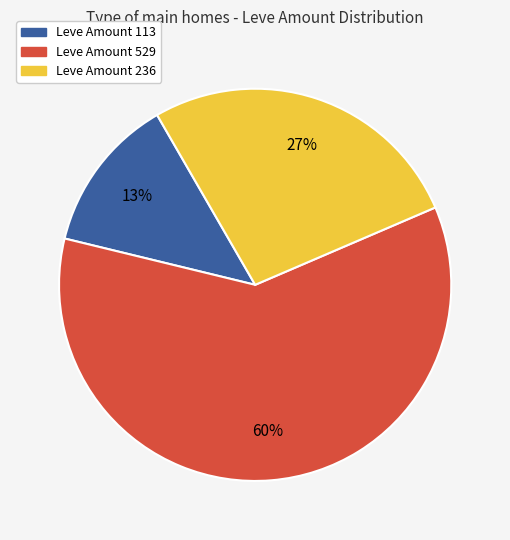

To the nearest percent, what is the difference between the largest and smallest slice percentages?

47%